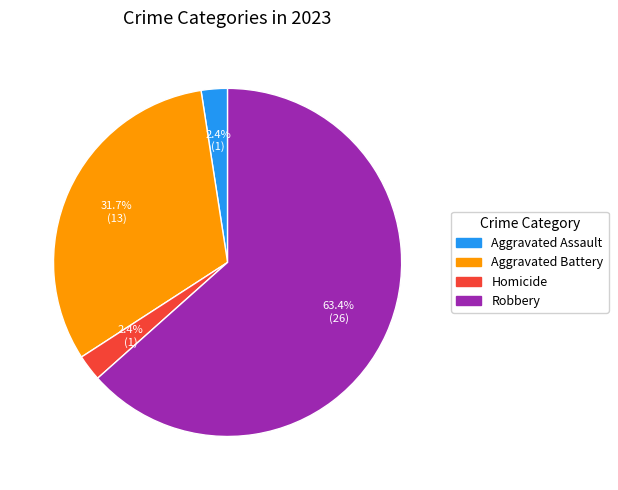

Does any single category account for the majority?

Yes